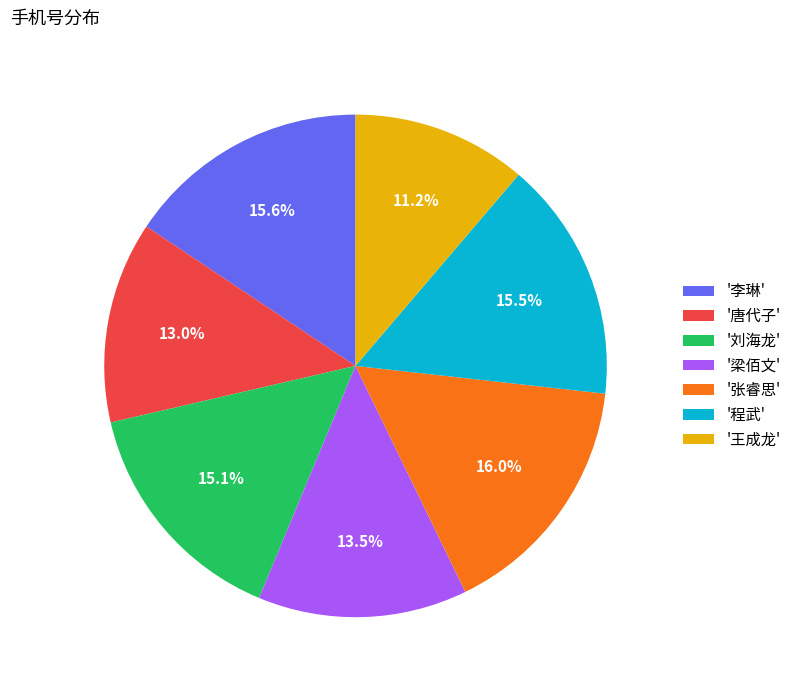

How many segments does this pie chart have?

7